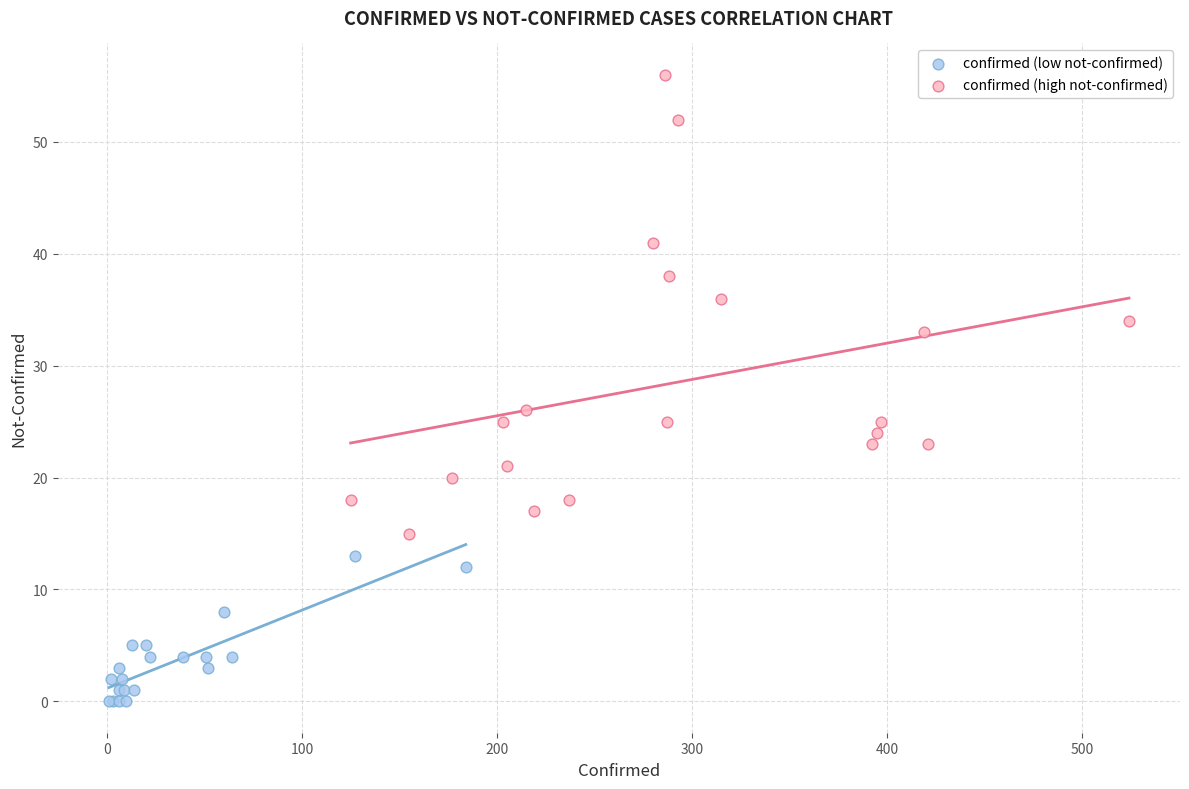

Which series reaches the minimum Y coordinate?

confirmed (low not-confirmed)